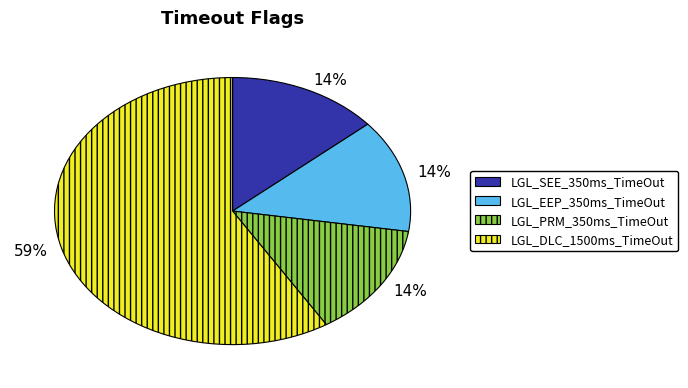

Is it true that LGL_PRM_350ms_TimeOut is 1% of the pie?

False